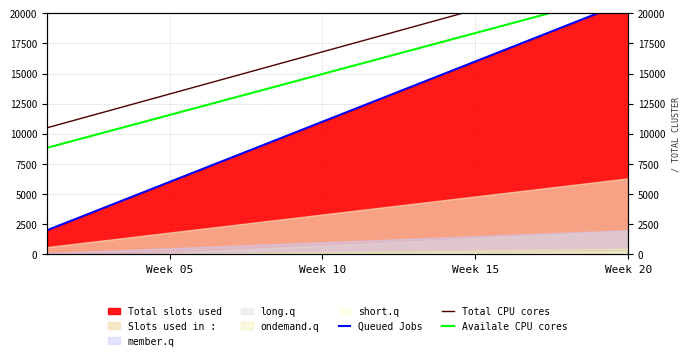

The Availale CPU cores series shows 10741 at 15. True or false?

False